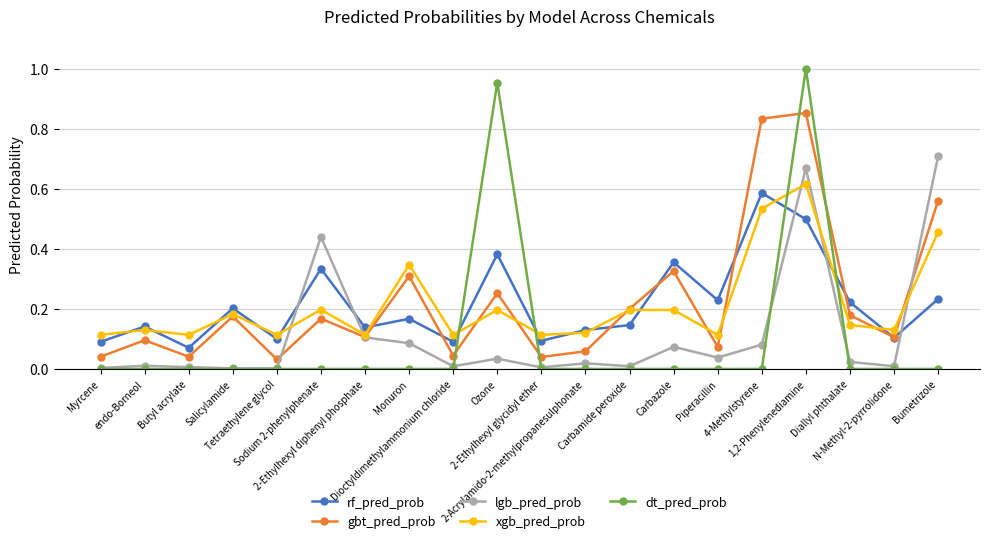

True or false: gbt_pred_prob and dt_pred_prob cross at least once.

True